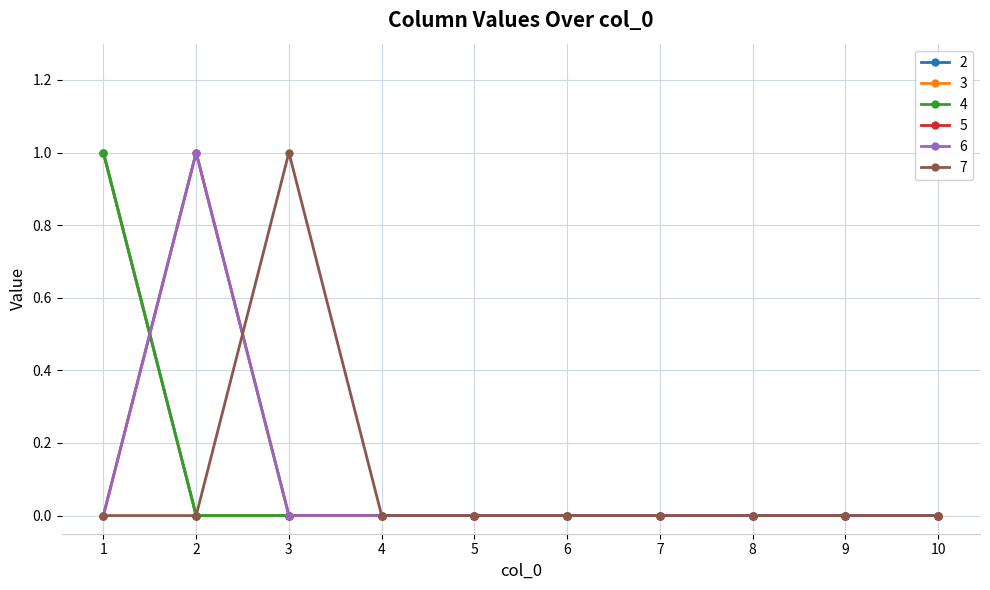

How many times do 4 and 5 cross each other?

1